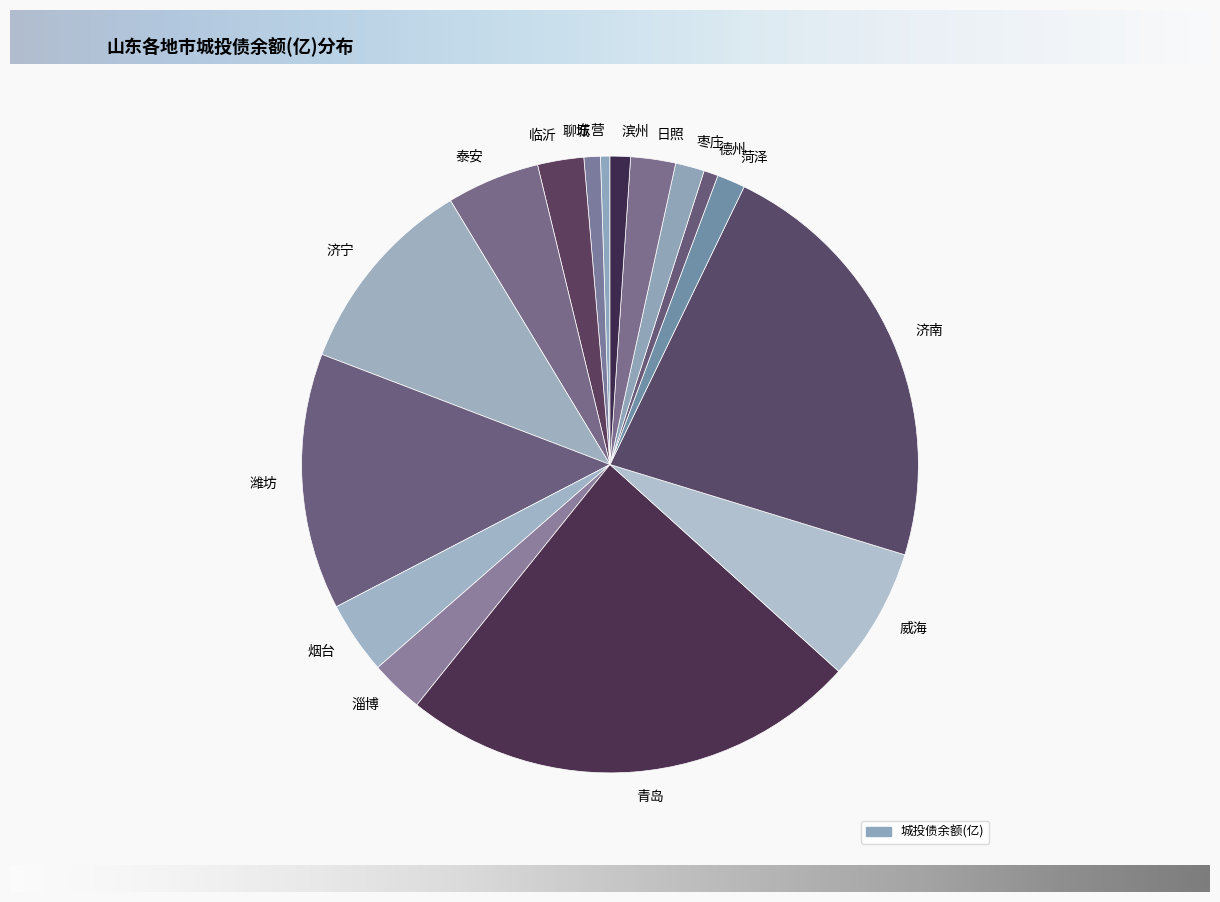

How many segments does this pie chart have?

16